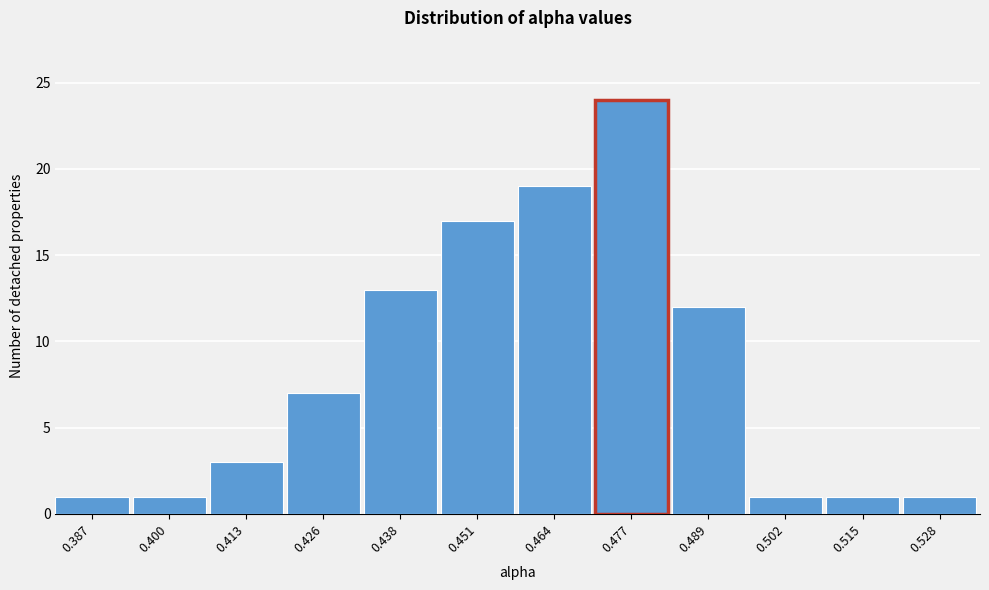

Reading left to right, extract all data points from this chart.

0.387=1	0.400=1	0.413=3	0.426=7	0.438=13	0.451=17	0.464=19	0.477=24	0.489=12	0.502=1	0.515=1	0.528=1